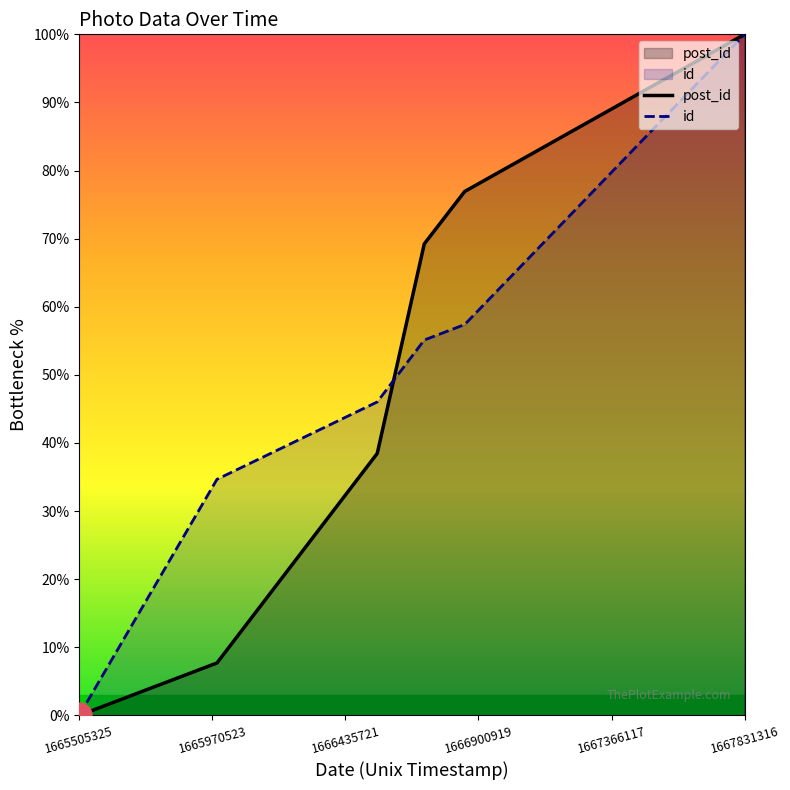

True or false: post_id has a value of 100.0 at 1667831316.

True